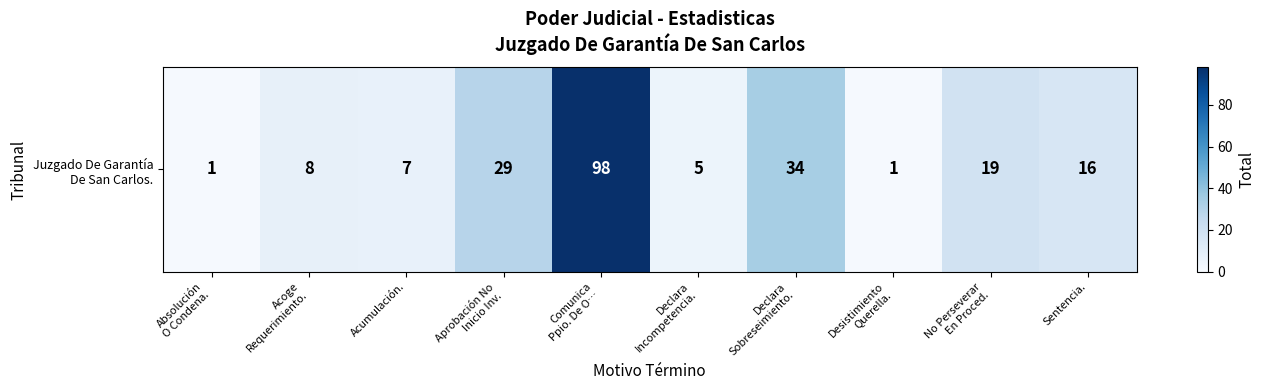

Approximately how many times larger is the value at Sentencia. compared to Absolución
O Condena.?

16.0